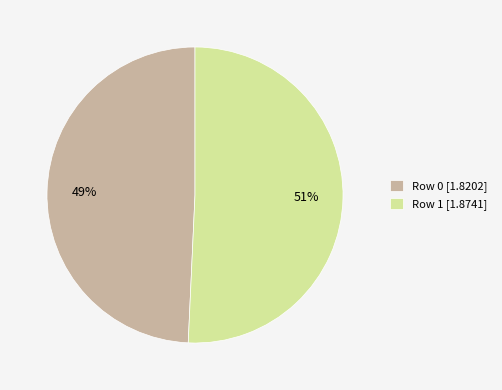

Combined, do Row 0 and Row 1 account for over 50%?

Yes